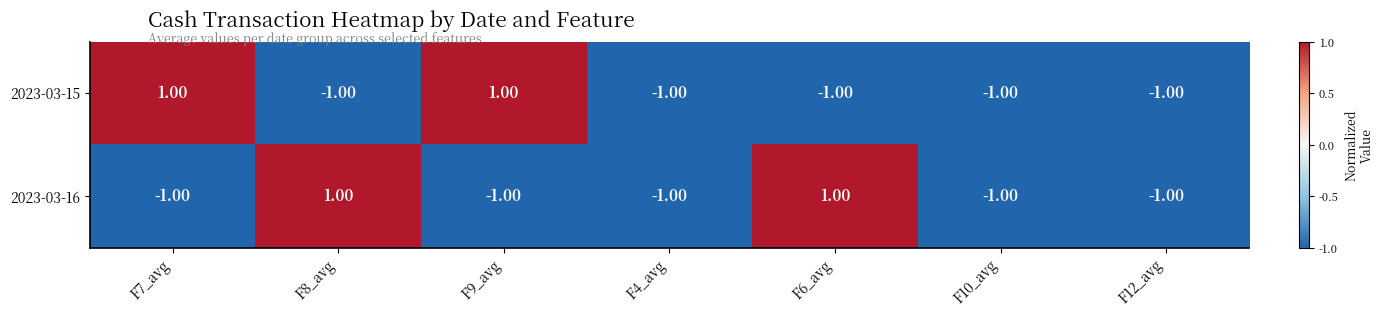

Is the value of 2023-03-16 at F7_avg greater than the value of 2023-03-15 at F9_avg?

No